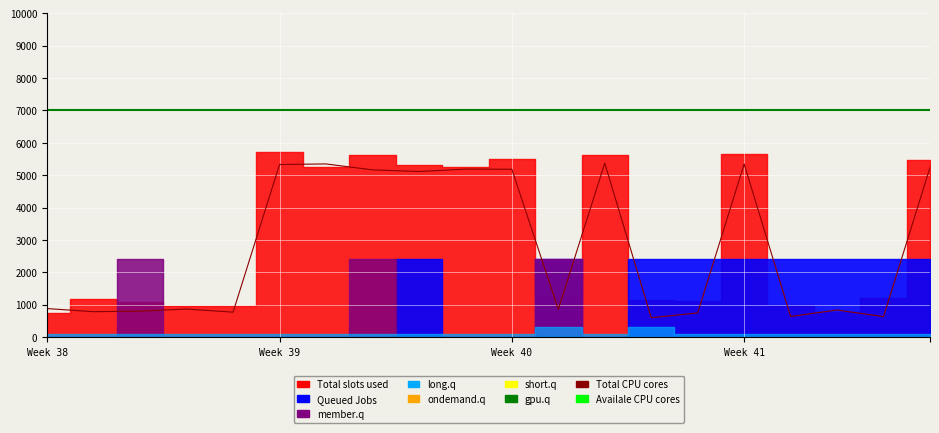

True or false: Availale CPU cores and Total CPU cores cross at least once.

False